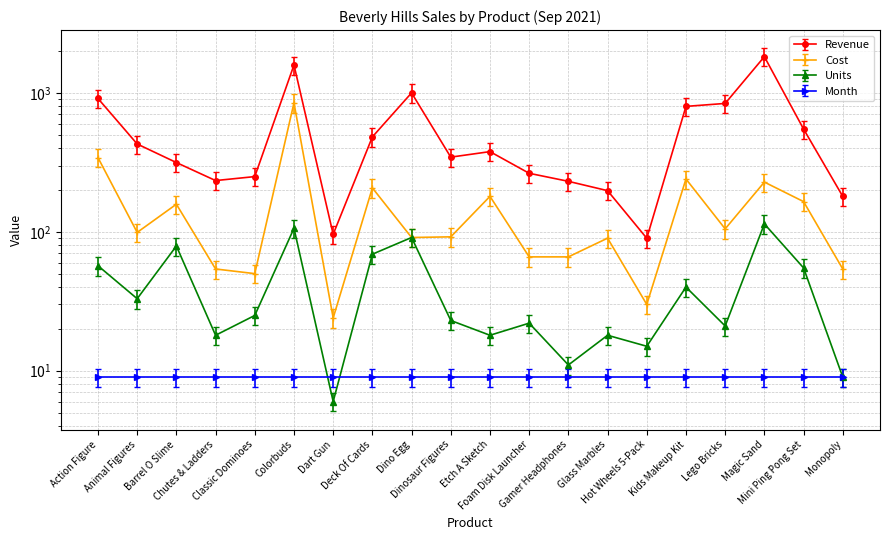

What position from the right is Deck Of Cards?

13